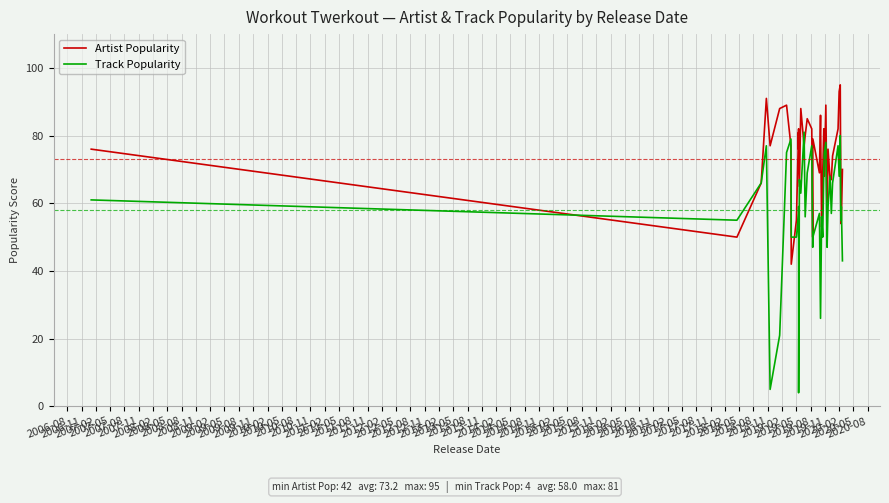

How many categories are shown in the chart?

40